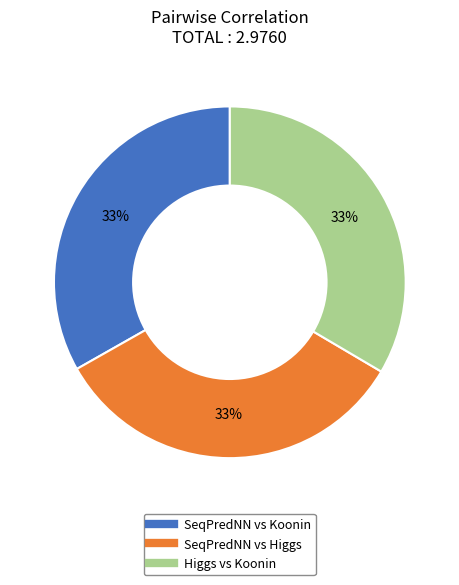

Does any single category account for the majority?

No